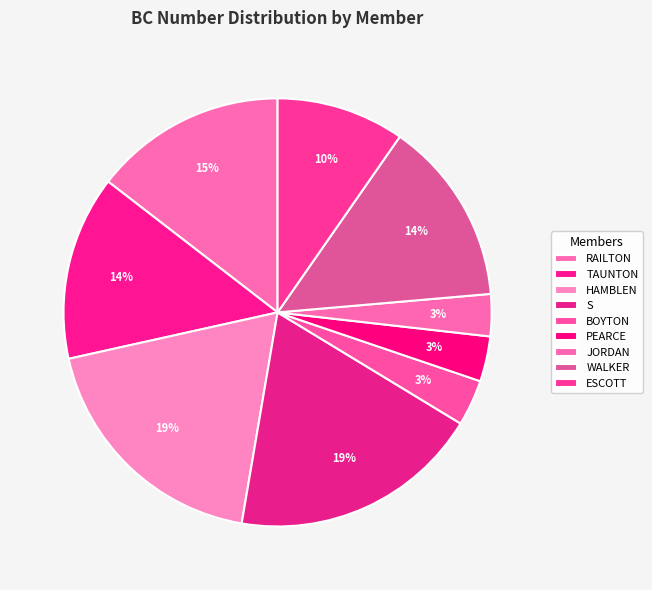

What is the change in value from RAILTON to WALKER?

-20341